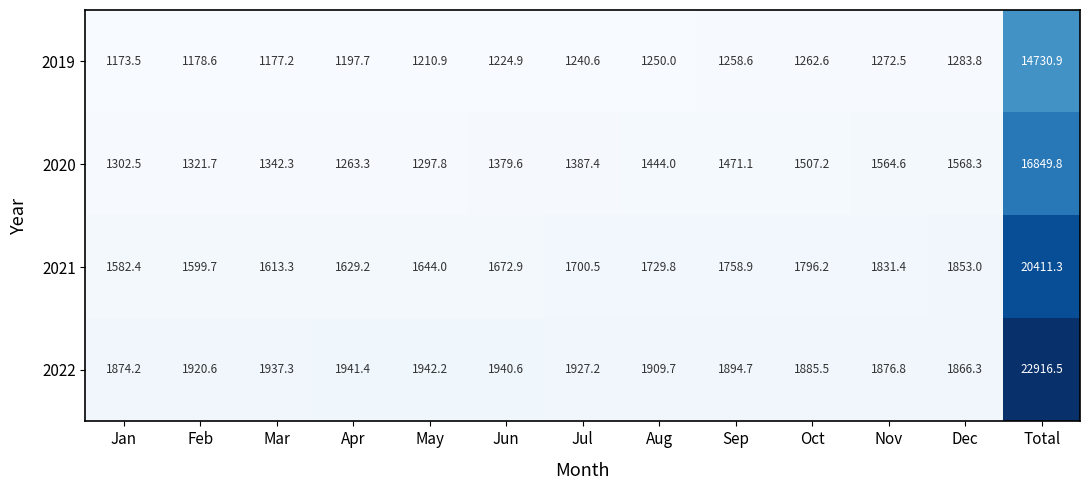

What is the difference between the maximum and minimum values in the 2019 series?

13557.4